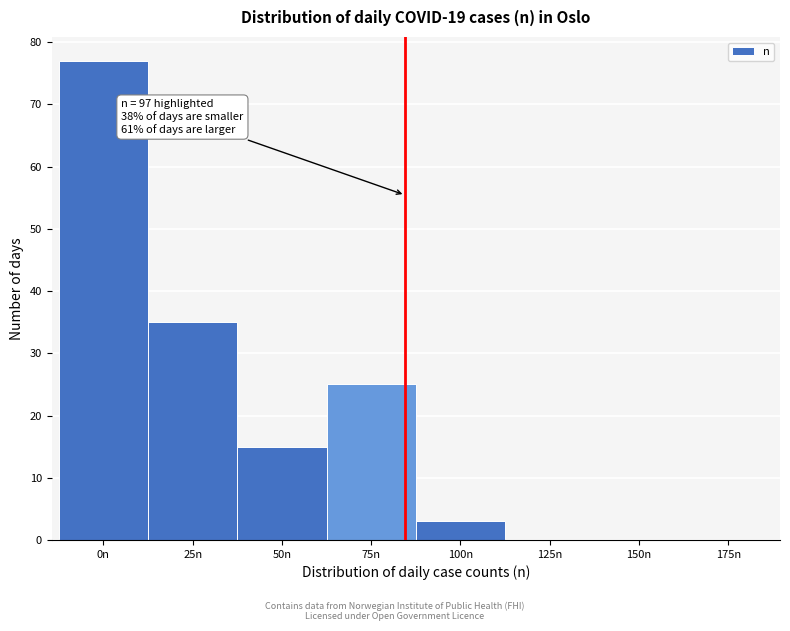

Reading left to right, what are all the values shown in this chart?

0n=77	25n=35	50n=15	75n=25	100n=3	125n=0	150n=0	175n=0